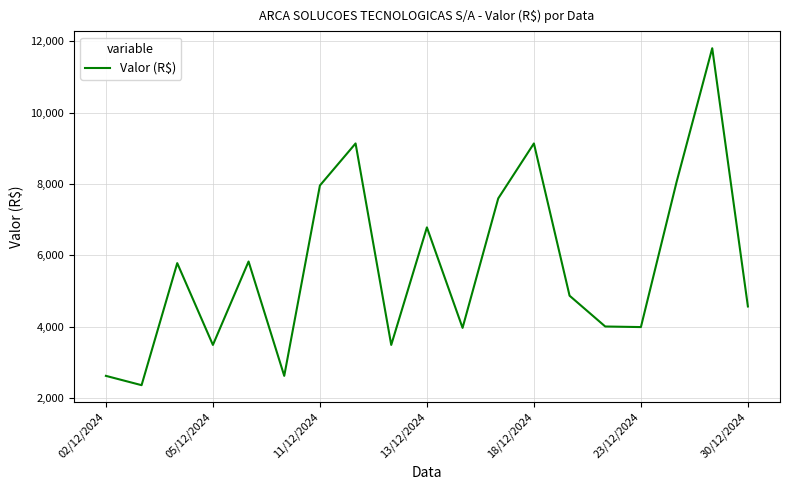

What is the maximum value shown in the chart?

11808.9